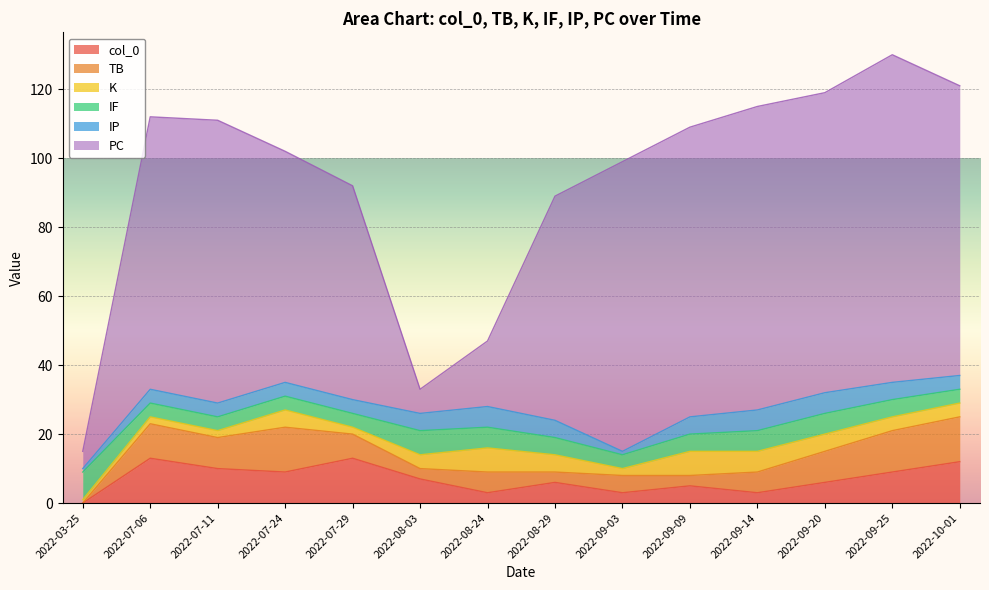

At which label is IP closest to 3?

2022-07-06